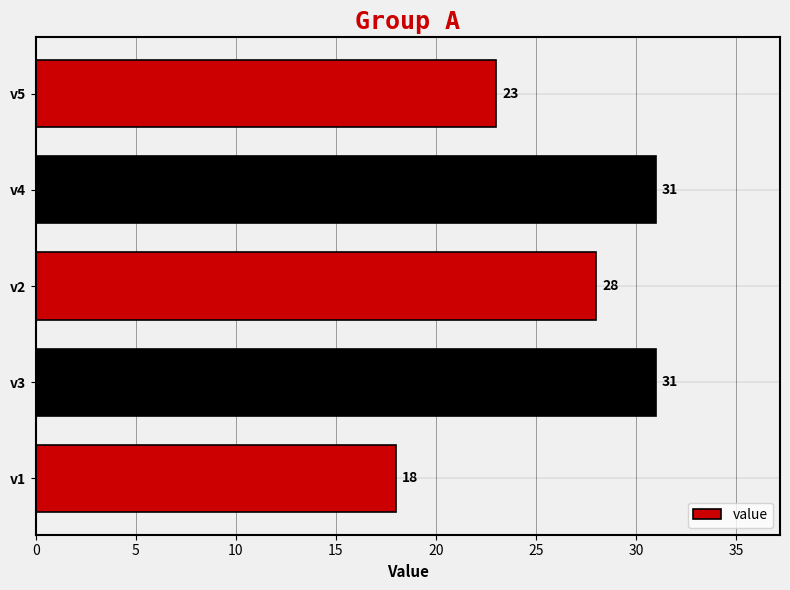

Which has a higher value, v3 or v5?

v3